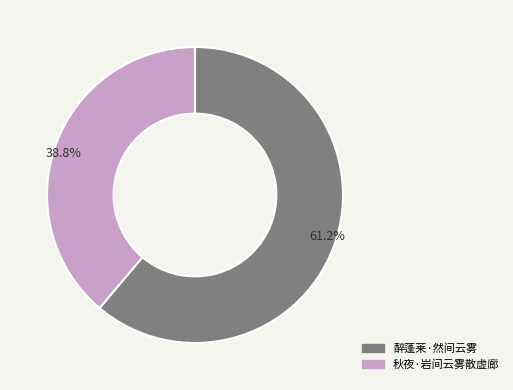

How much of the chart is everything except 秋夜·岩间云雾散虚廊?

61.2%